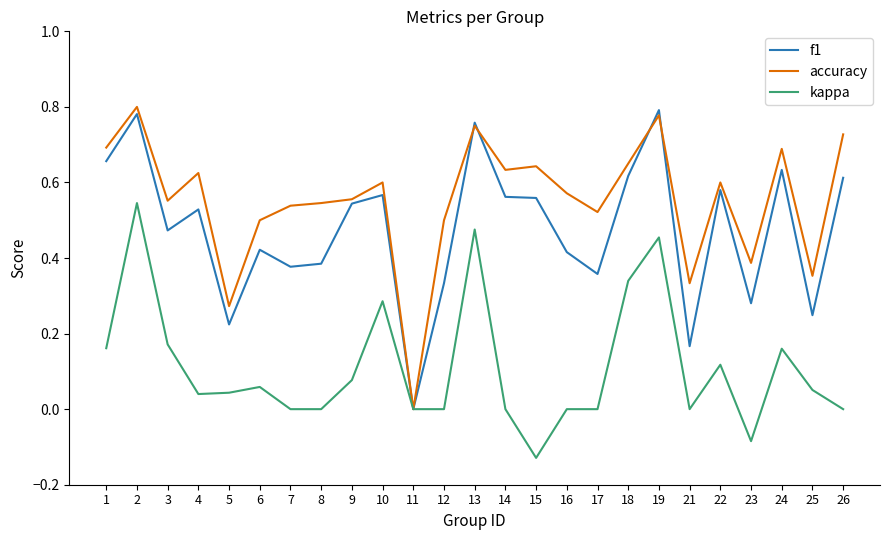

At which category does the chart reach its minimum across all series?

15